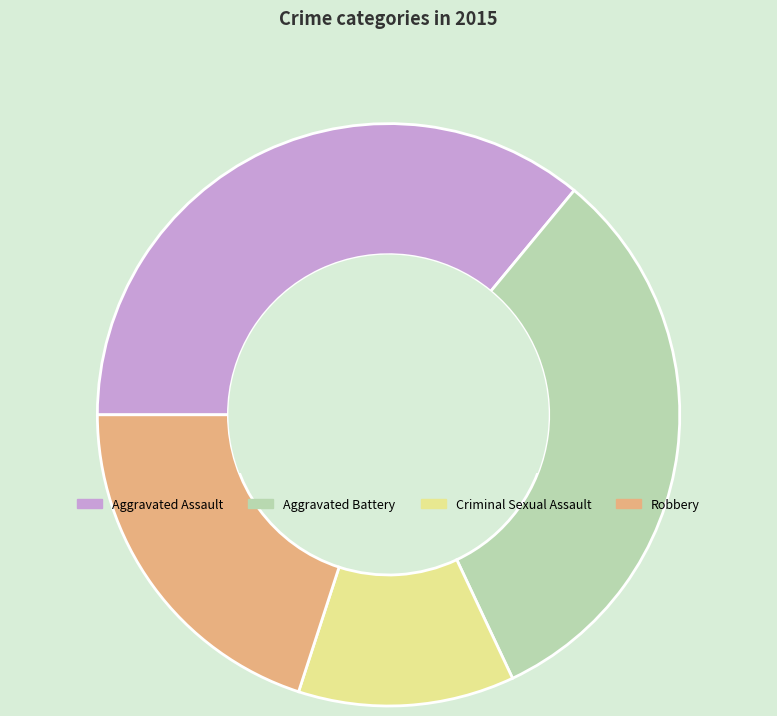

Is there any slice that represents more than half of the pie?

No